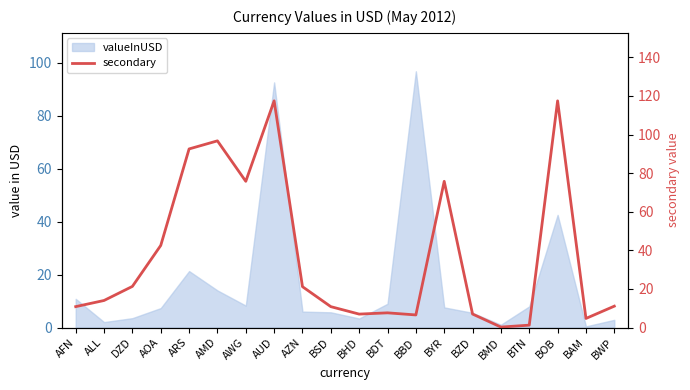

At which label is the value closest to 58?

AOA